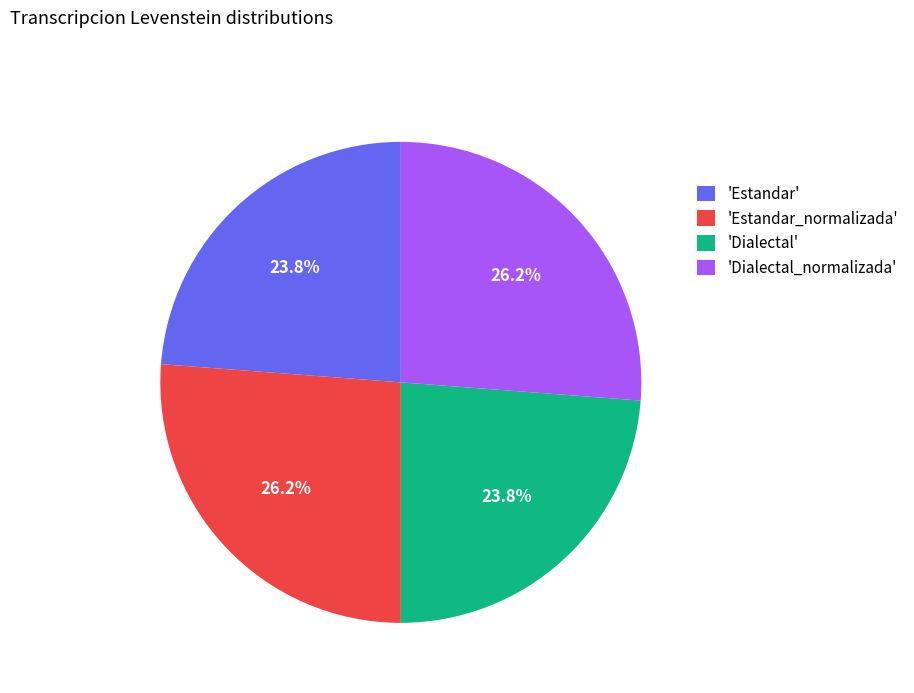

What is the total percentage of 'Dialectal_normalizada' and 'Estandar'?

50.0%